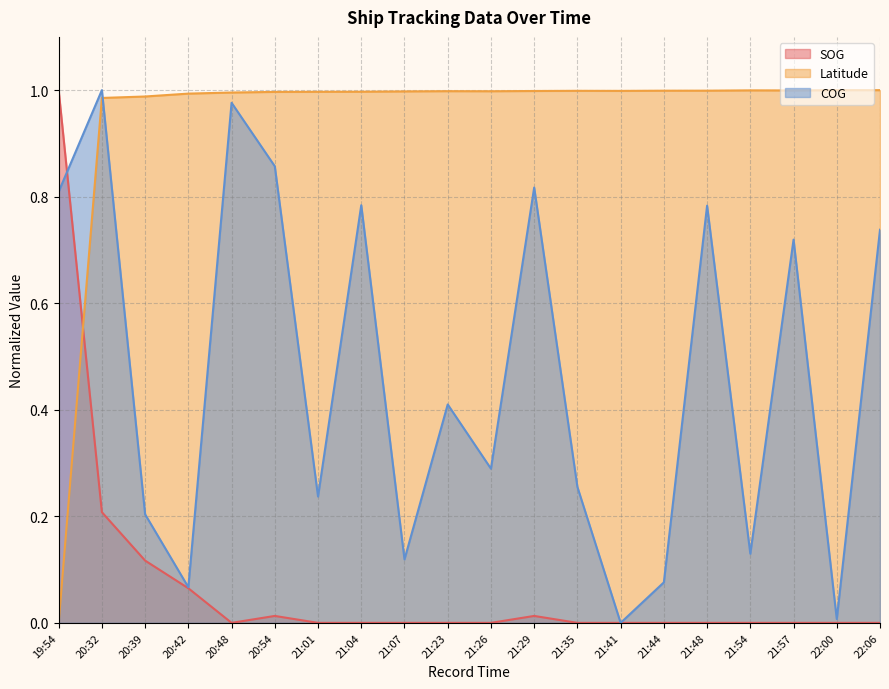

What is the difference between the maximum and minimum values in the Latitude series?

1.0